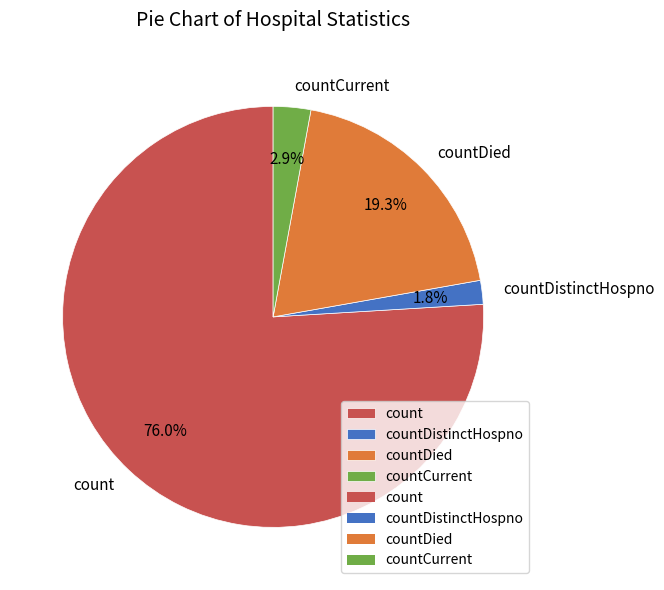

Which category has the biggest portion of the pie?

count